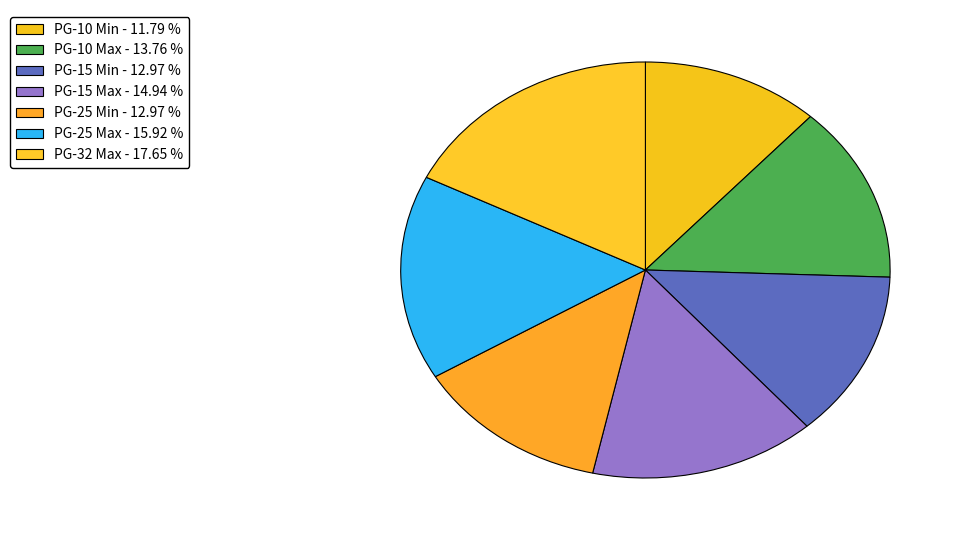

Count the number of slices in the pie.

7